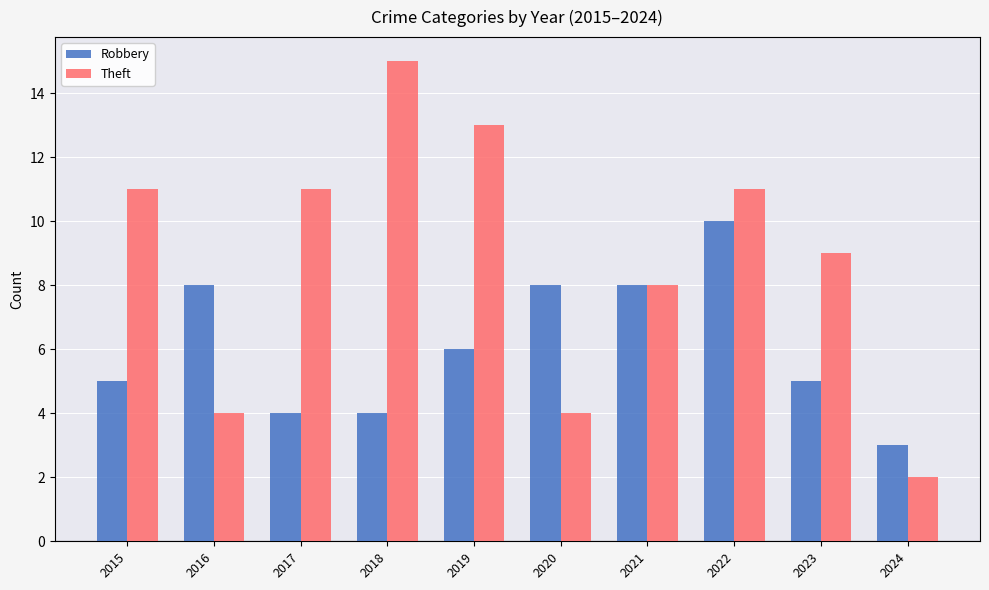

What is the total value across all series at 2024?

5